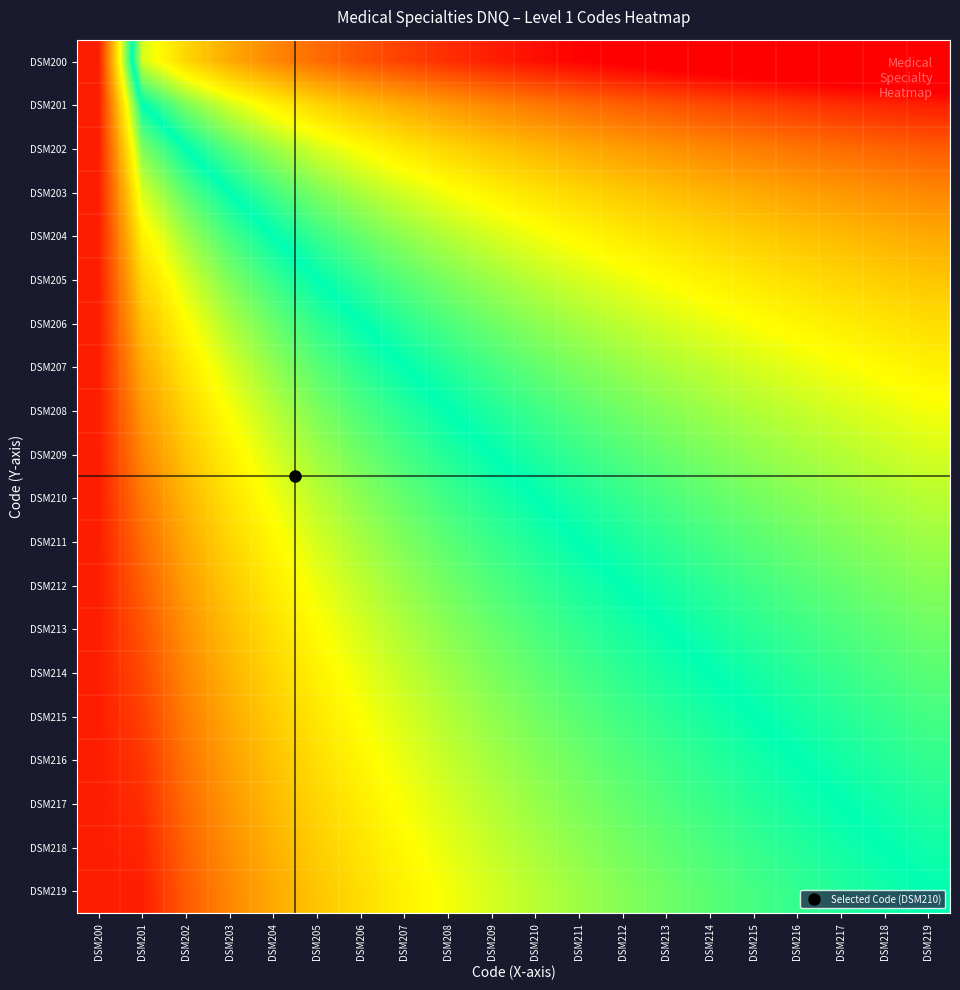

Reading left to right, what are all the values shown in this chart?

DSM200: DSM200=2.3	DSM201=-0.7	DSM202=-1.1	DSM203=-1.4	DSM204=-1.6	DSM205=-1.8	DSM206=-1.9	DSM207=-2.1	DSM208=-2.2	DSM209=-2.3	DSM210=-2.4	DSM211=-2.5	DSM212=-2.6	DSM213=-2.6	DSM214=-2.7	DSM215=-2.8	DSM216=-2.8	DSM217=-2.9	DSM218=-2.9	DSM219=-3.0
DSM201: DSM200=2.3	DSM201=0.0	DSM202=-0.4	DSM203=-0.7	DSM204=-0.9	DSM205=-1.1	DSM206=-1.3	DSM207=-1.4	DSM208=-1.5	DSM209=-1.6	DSM210=-1.7	DSM211=-1.8	DSM212=-1.9	DSM213=-1.9	DSM214=-2.0	DSM215=-2.1	DSM216=-2.1	DSM217=-2.2	DSM218=-2.3	DSM219=-2.3
DSM202: DSM200=2.3	DSM201=0.4	DSM202=0.0	DSM203=-0.3	DSM204=-0.5	DSM205=-0.7	DSM206=-0.8	DSM207=-1.0	DSM208=-1.1	DSM209=-1.2	DSM210=-1.3	DSM211=-1.4	DSM212=-1.5	DSM213=-1.5	DSM214=-1.6	DSM215=-1.7	DSM216=-1.7	DSM217=-1.8	DSM218=-1.8	DSM219=-1.9
DSM203: DSM200=2.3	DSM201=0.7	DSM202=0.3	DSM203=0.0	DSM204=-0.2	DSM205=-0.4	DSM206=-0.6	DSM207=-0.7	DSM208=-0.8	DSM209=-0.9	DSM210=-1.0	DSM211=-1.1	DSM212=-1.2	DSM213=-1.3	DSM214=-1.3	DSM215=-1.4	DSM216=-1.4	DSM217=-1.5	DSM218=-1.6	DSM219=-1.6
DSM204: DSM200=2.3	DSM201=0.9	DSM202=0.5	DSM203=0.2	DSM204=0.0	DSM205=-0.2	DSM206=-0.3	DSM207=-0.5	DSM208=-0.6	DSM209=-0.7	DSM210=-0.8	DSM211=-0.9	DSM212=-1.0	DSM213=-1.0	DSM214=-1.1	DSM215=-1.2	DSM216=-1.2	DSM217=-1.3	DSM218=-1.3	DSM219=-1.4
DSM205: DSM200=2.3	DSM201=1.1	DSM202=0.7	DSM203=0.4	DSM204=0.2	DSM205=0.0	DSM206=-0.2	DSM207=-0.3	DSM208=-0.4	DSM209=-0.5	DSM210=-0.6	DSM211=-0.7	DSM212=-0.8	DSM213=-0.8	DSM214=-0.9	DSM215=-1.0	DSM216=-1.0	DSM217=-1.1	DSM218=-1.2	DSM219=-1.2
DSM206: DSM200=2.3	DSM201=1.3	DSM202=0.8	DSM203=0.6	DSM204=0.3	DSM205=0.2	DSM206=0.0	DSM207=-0.1	DSM208=-0.3	DSM209=-0.4	DSM210=-0.5	DSM211=-0.5	DSM212=-0.6	DSM213=-0.7	DSM214=-0.8	DSM215=-0.8	DSM216=-0.9	DSM217=-0.9	DSM218=-1.0	DSM219=-1.0
DSM207: DSM200=2.3	DSM201=1.4	DSM202=1.0	DSM203=0.7	DSM204=0.5	DSM205=0.3	DSM206=0.1	DSM207=0.0	DSM208=-0.1	DSM209=-0.2	DSM210=-0.3	DSM211=-0.4	DSM212=-0.5	DSM213=-0.6	DSM214=-0.6	DSM215=-0.7	DSM216=-0.8	DSM217=-0.8	DSM218=-0.9	DSM219=-0.9
DSM208: DSM200=2.3	DSM201=1.5	DSM202=1.1	DSM203=0.8	DSM204=0.6	DSM205=0.4	DSM206=0.3	DSM207=0.1	DSM208=0.0	DSM209=-0.1	DSM210=-0.2	DSM211=-0.3	DSM212=-0.4	DSM213=-0.4	DSM214=-0.5	DSM215=-0.6	DSM216=-0.6	DSM217=-0.7	DSM218=-0.7	DSM219=-0.8
DSM209: DSM200=2.3	DSM201=1.6	DSM202=1.2	DSM203=0.9	DSM204=0.7	DSM205=0.5	DSM206=0.4	DSM207=0.2	DSM208=0.1	DSM209=0.0	DSM210=-0.1	DSM211=-0.2	DSM212=-0.3	DSM213=-0.3	DSM214=-0.4	DSM215=-0.5	DSM216=-0.5	DSM217=-0.6	DSM218=-0.6	DSM219=-0.7
DSM210: DSM200=2.3	DSM201=1.7	DSM202=1.3	DSM203=1.0	DSM204=0.8	DSM205=0.6	DSM206=0.5	DSM207=0.3	DSM208=0.2	DSM209=0.1	DSM210=0.0	DSM211=-0.1	DSM212=-0.2	DSM213=-0.2	DSM214=-0.3	DSM215=-0.4	DSM216=-0.4	DSM217=-0.5	DSM218=-0.5	DSM219=-0.6
DSM211: DSM200=2.3	DSM201=1.8	DSM202=1.4	DSM203=1.1	DSM204=0.9	DSM205=0.7	DSM206=0.5	DSM207=0.4	DSM208=0.3	DSM209=0.2	DSM210=0.1	DSM211=0.0	DSM212=-0.1	DSM213=-0.2	DSM214=-0.2	DSM215=-0.3	DSM216=-0.3	DSM217=-0.4	DSM218=-0.5	DSM219=-0.5
DSM212: DSM200=2.3	DSM201=1.9	DSM202=1.5	DSM203=1.2	DSM204=1.0	DSM205=0.8	DSM206=0.6	DSM207=0.5	DSM208=0.4	DSM209=0.3	DSM210=0.2	DSM211=0.1	DSM212=0.0	DSM213=-0.1	DSM214=-0.1	DSM215=-0.2	DSM216=-0.3	DSM217=-0.3	DSM218=-0.4	DSM219=-0.4
DSM213: DSM200=2.3	DSM201=1.9	DSM202=1.5	DSM203=1.3	DSM204=1.0	DSM205=0.8	DSM206=0.7	DSM207=0.6	DSM208=0.4	DSM209=0.3	DSM210=0.2	DSM211=0.2	DSM212=0.1	DSM213=0.0	DSM214=-0.1	DSM215=-0.1	DSM216=-0.2	DSM217=-0.3	DSM218=-0.3	DSM219=-0.4
DSM214: DSM200=2.3	DSM201=2.0	DSM202=1.6	DSM203=1.3	DSM204=1.1	DSM205=0.9	DSM206=0.8	DSM207=0.6	DSM208=0.5	DSM209=0.4	DSM210=0.3	DSM211=0.2	DSM212=0.1	DSM213=0.1	DSM214=0.0	DSM215=-0.1	DSM216=-0.1	DSM217=-0.2	DSM218=-0.2	DSM219=-0.3
DSM215: DSM200=2.3	DSM201=2.1	DSM202=1.7	DSM203=1.4	DSM204=1.2	DSM205=1.0	DSM206=0.8	DSM207=0.7	DSM208=0.6	DSM209=0.5	DSM210=0.4	DSM211=0.3	DSM212=0.2	DSM213=0.1	DSM214=0.1	DSM215=0.0	DSM216=-0.1	DSM217=-0.1	DSM218=-0.2	DSM219=-0.2
DSM216: DSM200=2.3	DSM201=2.1	DSM202=1.7	DSM203=1.4	DSM204=1.2	DSM205=1.0	DSM206=0.9	DSM207=0.8	DSM208=0.6	DSM209=0.5	DSM210=0.4	DSM211=0.3	DSM212=0.3	DSM213=0.2	DSM214=0.1	DSM215=0.1	DSM216=0.0	DSM217=-0.1	DSM218=-0.1	DSM219=-0.2
DSM217: DSM200=2.3	DSM201=2.2	DSM202=1.8	DSM203=1.5	DSM204=1.3	DSM205=1.1	DSM206=0.9	DSM207=0.8	DSM208=0.7	DSM209=0.6	DSM210=0.5	DSM211=0.4	DSM212=0.3	DSM213=0.3	DSM214=0.2	DSM215=0.1	DSM216=0.1	DSM217=0.0	DSM218=-0.1	DSM219=-0.1
DSM218: DSM200=2.3	DSM201=2.3	DSM202=1.8	DSM203=1.6	DSM204=1.3	DSM205=1.2	DSM206=1.0	DSM207=0.9	DSM208=0.7	DSM209=0.6	DSM210=0.5	DSM211=0.5	DSM212=0.4	DSM213=0.3	DSM214=0.2	DSM215=0.2	DSM216=0.1	DSM217=0.1	DSM218=0.0	DSM219=-0.1
DSM219: DSM200=2.3	DSM201=2.3	DSM202=1.9	DSM203=1.6	DSM204=1.4	DSM205=1.2	DSM206=1.0	DSM207=0.9	DSM208=0.8	DSM209=0.7	DSM210=0.6	DSM211=0.5	DSM212=0.4	DSM213=0.4	DSM214=0.3	DSM215=0.2	DSM216=0.2	DSM217=0.1	DSM218=0.1	DSM219=0.0